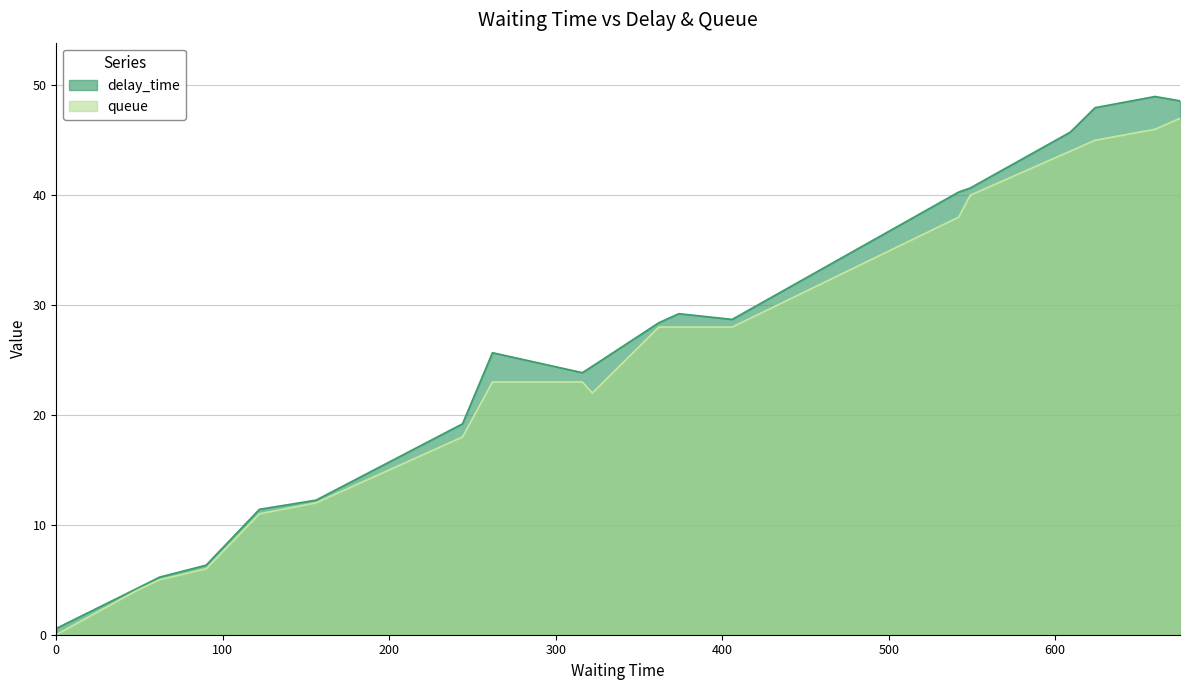

What is the maximum value for delay_time?

49.0